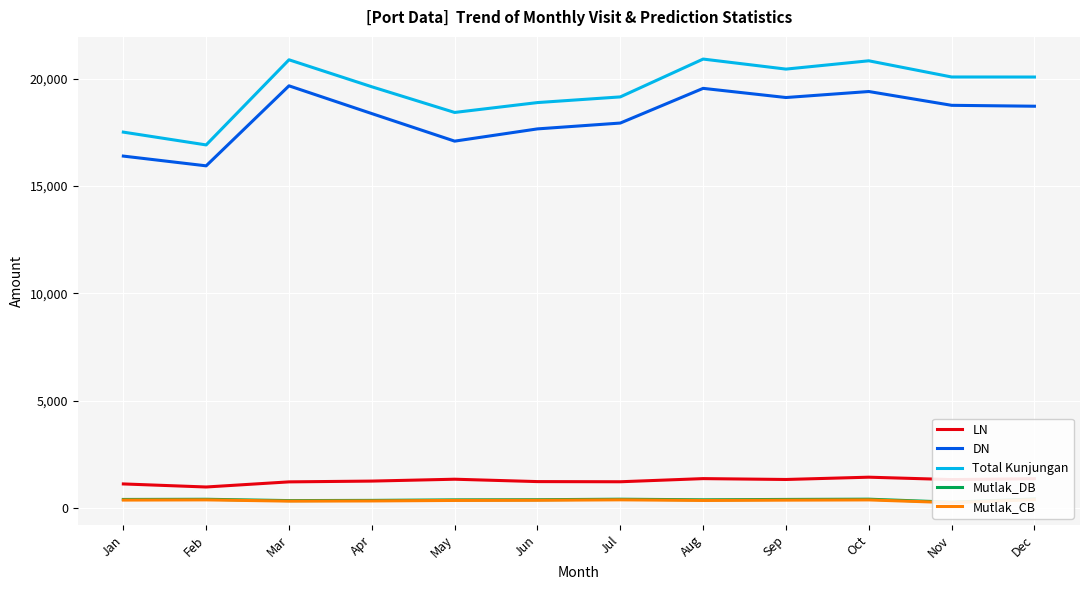

Which label corresponds to the smallest value in the chart?

Nov